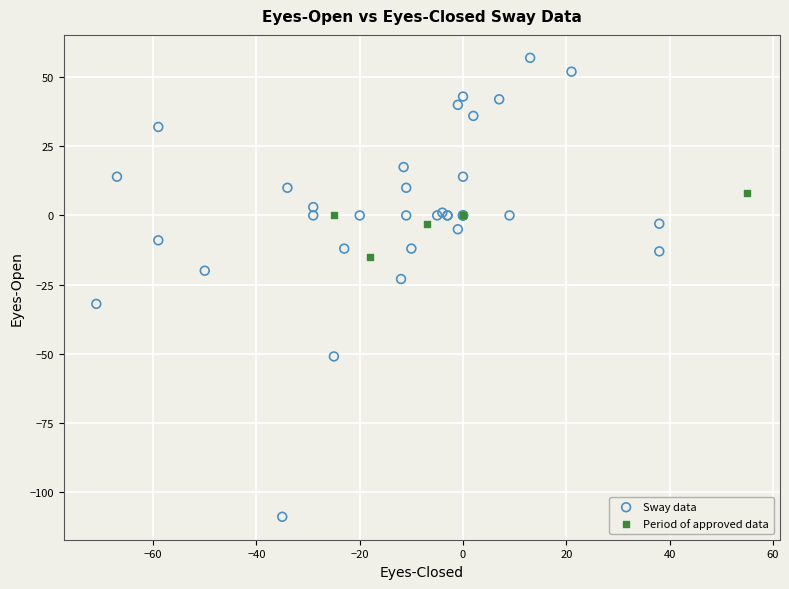

Which series contains the lowest Y value?

Sway data